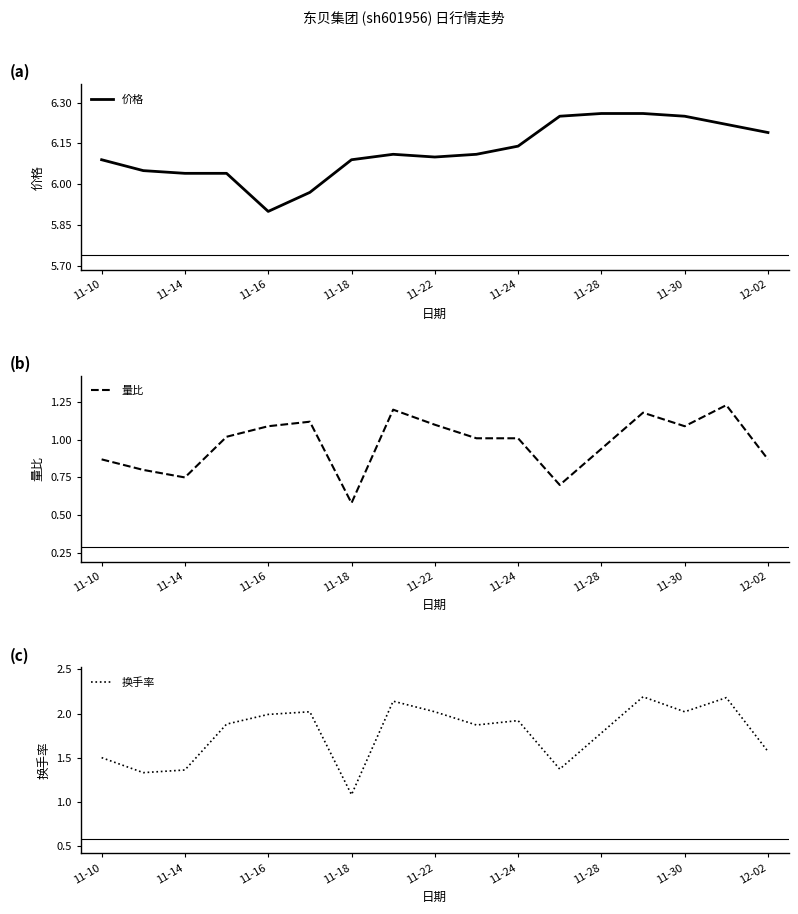

What is the average value of the 量比 series?

1.0